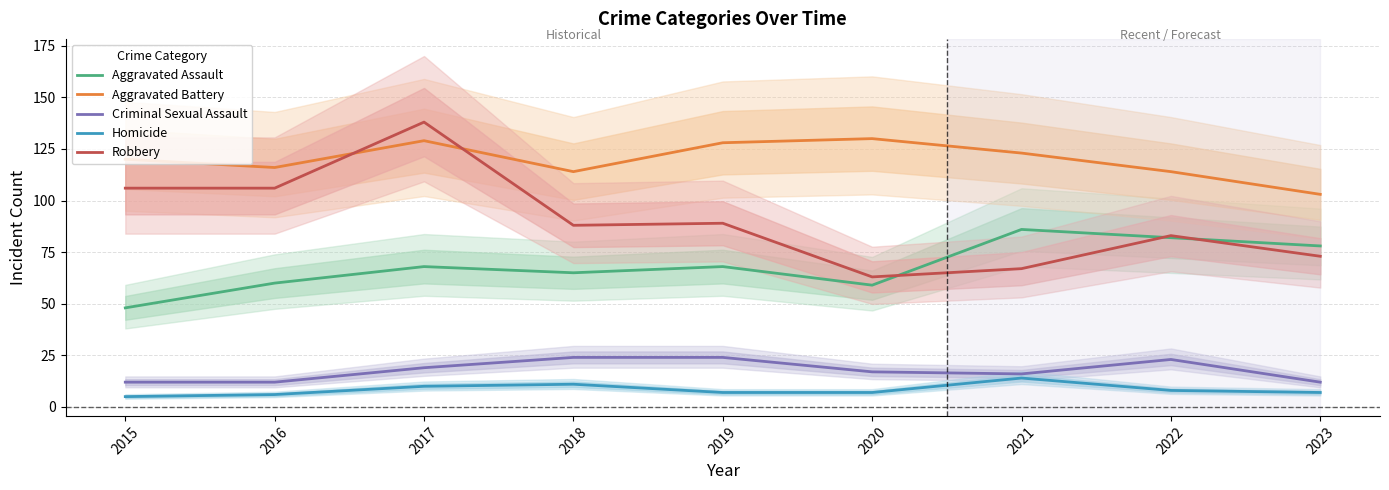

How many interior local valleys does the Aggravated Battery series have?

2